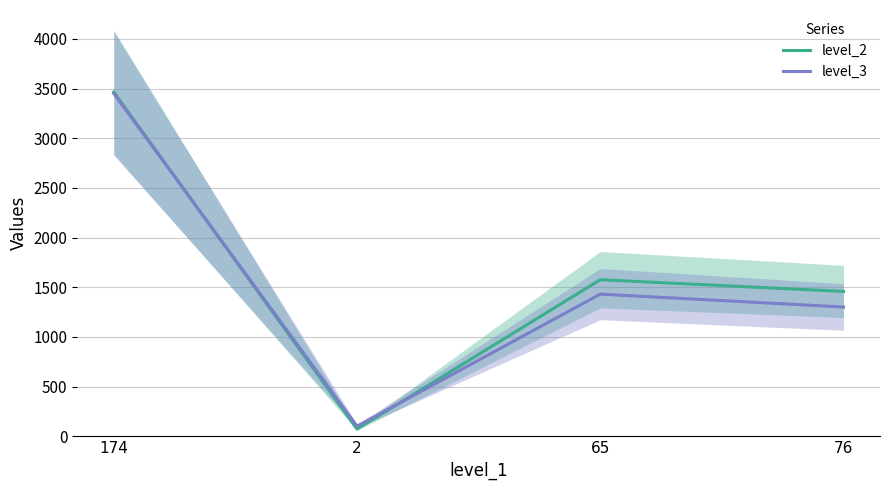

Which category has the highest value in the level_3 series?

174